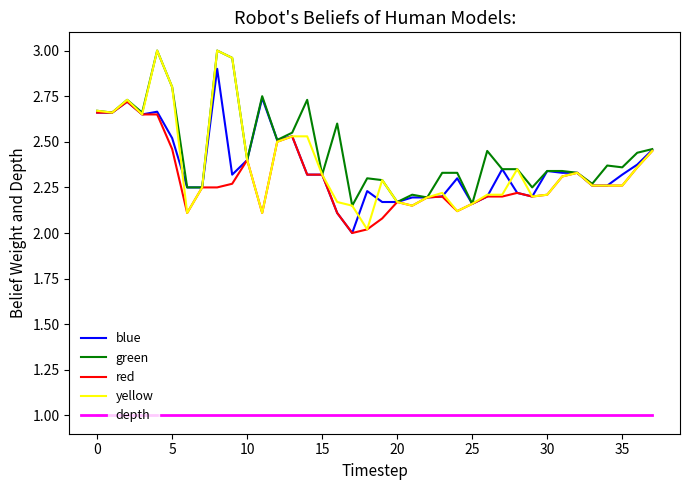

True or false: depth and green intersect in this chart.

False